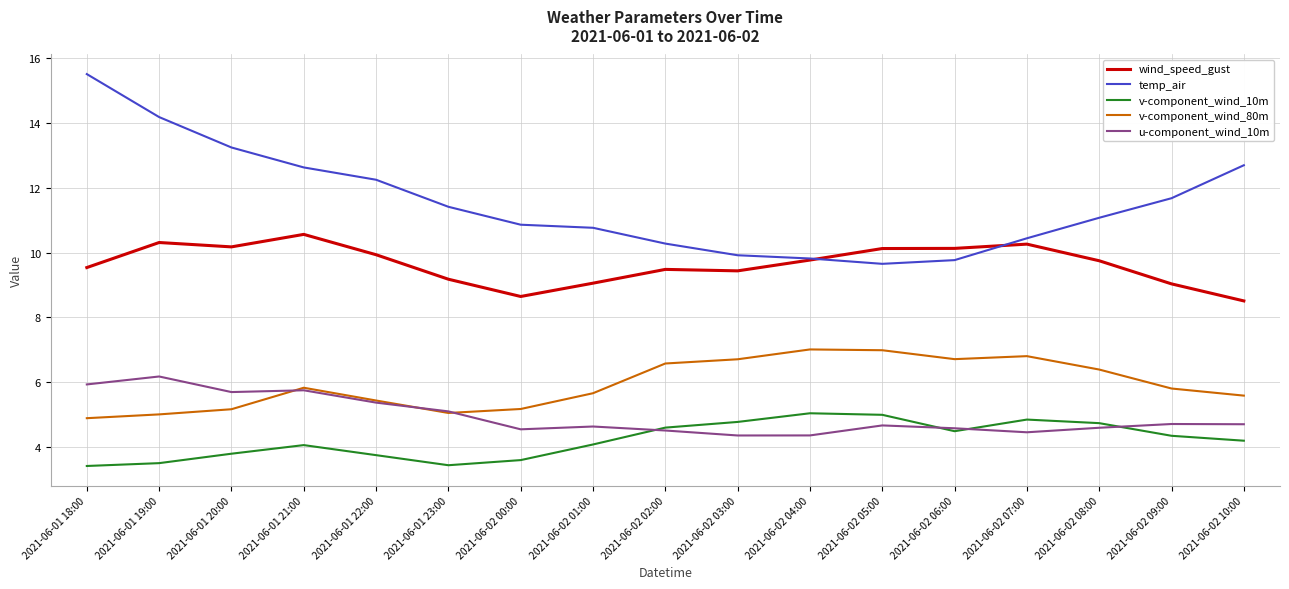

Which series has the largest total across all categories?

temp_air